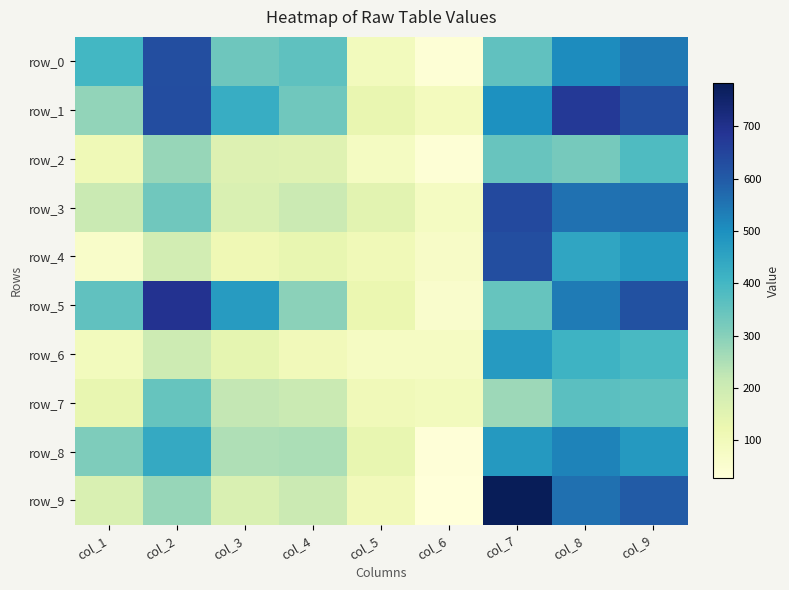

Reading left to right, transcribe all the data shown in this chart.

row_0: col_1=401	col_2=628	col_3=334	col_4=359	col_5=92	col_6=36	col_7=357	col_8=505	col_9=542
row_1: col_1=286	col_2=629	col_3=427	col_4=331	col_5=133	col_6=89	col_7=498	col_8=674	col_9=624
row_2: col_1=109	col_2=280	col_3=160	col_4=154	col_5=82	col_6=37	col_7=345	col_8=324	col_9=382
row_3: col_1=208	col_2=332	col_3=169	col_4=206	col_5=149	col_6=81	col_7=640	col_8=556	col_9=559
row_4: col_1=65	col_2=187	col_3=111	col_4=135	col_5=106	col_6=69	col_7=626	col_8=448	col_9=476
row_5: col_1=355	col_2=691	col_3=472	col_4=295	col_5=125	col_6=59	col_7=348	col_8=539	col_9=622
row_6: col_1=92	col_2=201	col_3=141	col_4=99	col_5=80	col_6=78	col_7=473	col_8=411	col_9=391
row_7: col_1=134	col_2=346	col_3=219	col_4=208	col_5=103	col_6=92	col_7=269	col_8=366	col_9=360
row_8: col_1=312	col_2=436	col_3=246	col_4=253	col_5=134	col_6=32	col_7=478	col_8=525	col_9=478
row_9: col_1=170	col_2=279	col_3=170	col_4=205	col_5=100	col_6=27	col_7=782	col_8=560	col_9=599